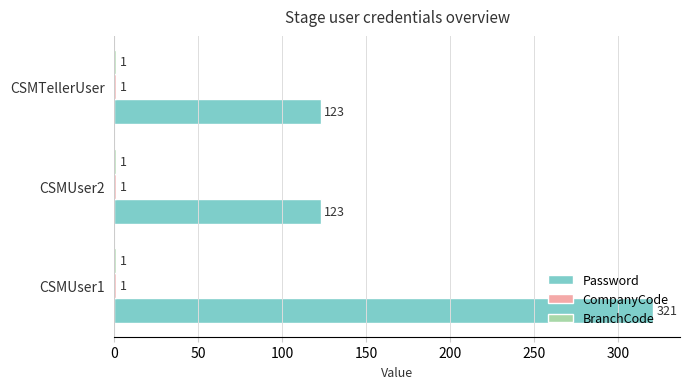

Which series changed the most between CSMUser1 and CSMTellerUser?

Password